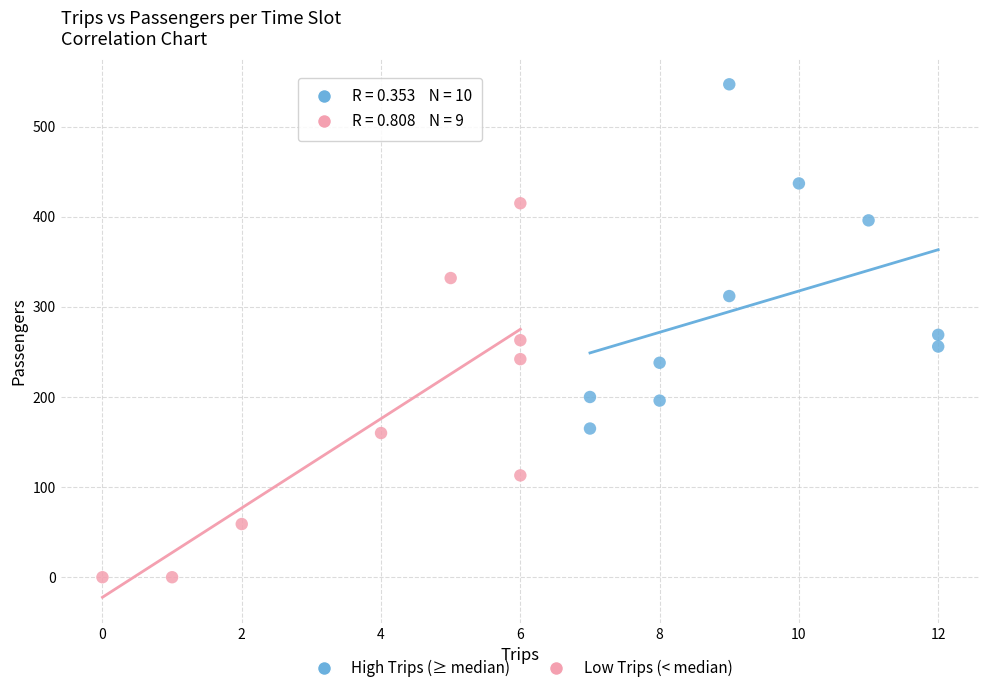

What are all the series names shown in the legend?

High Trips (≥ median), Low Trips (< median)